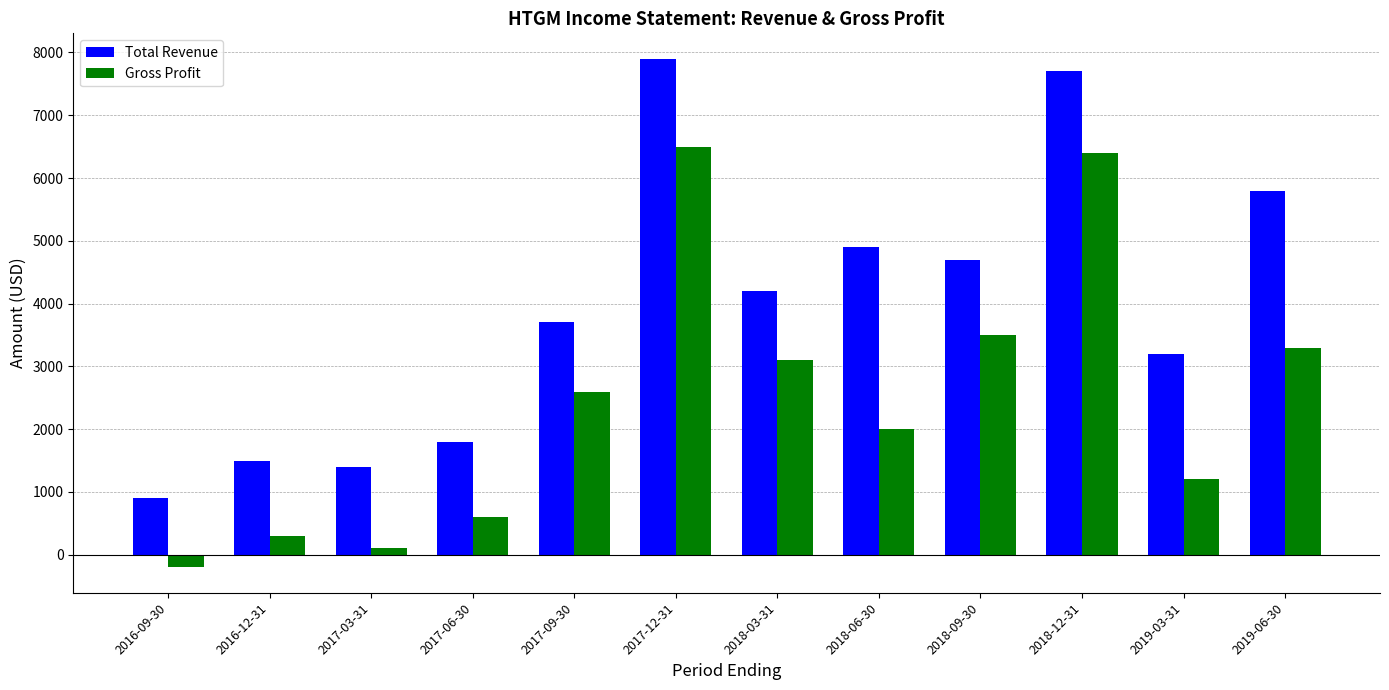

What is the label of the 9th bar from the right?

2017-06-30